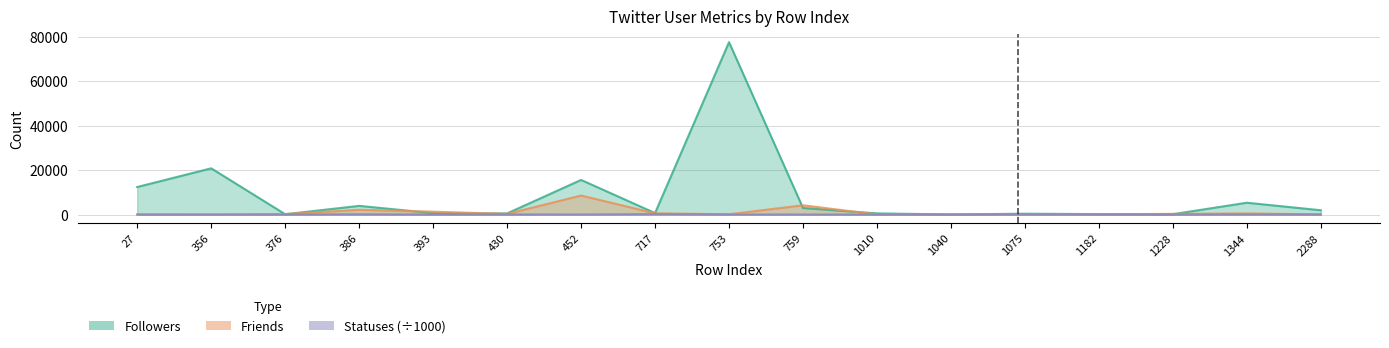

Read the Friends value at 393.

1284.0